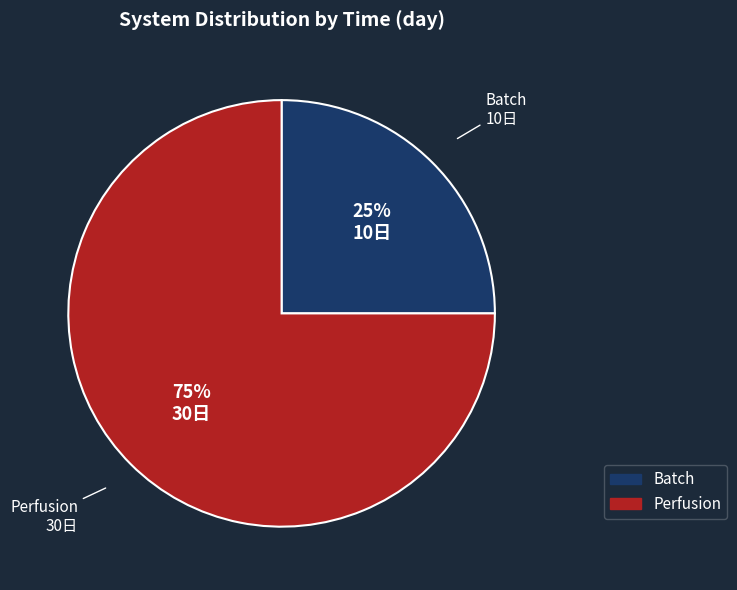

Is it true that Batch is 25% of the pie?

True